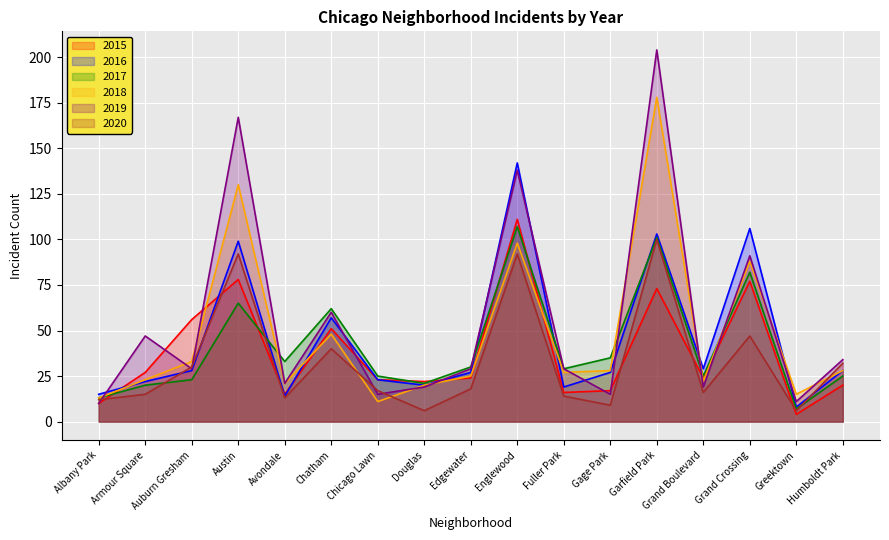

How many intersections are there between 2017 and 2019?

6